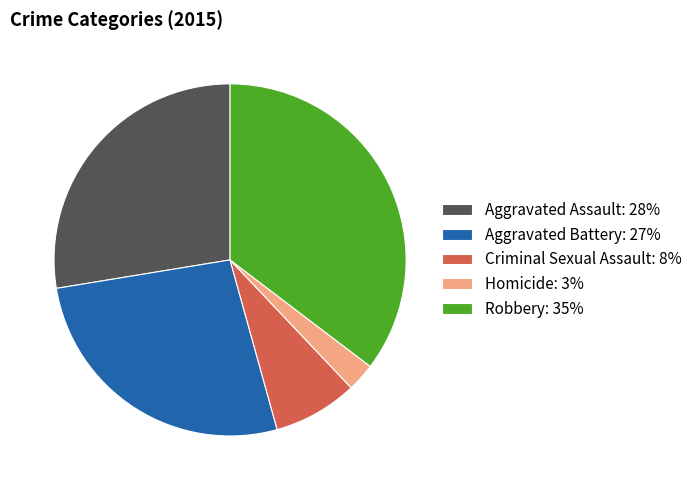

Which category has the biggest portion of the pie?

Robbery